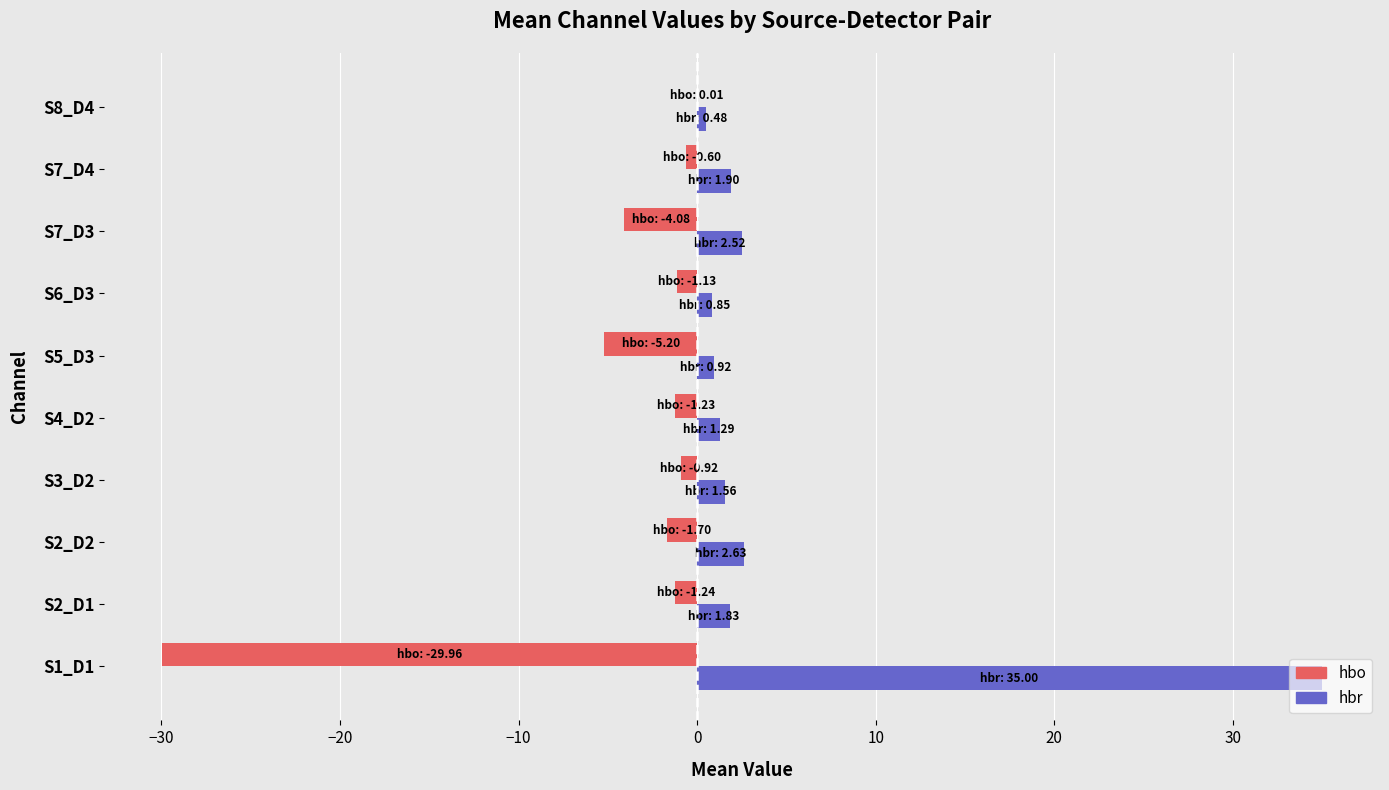

At which category is the sum across all series the highest?

S1_D1